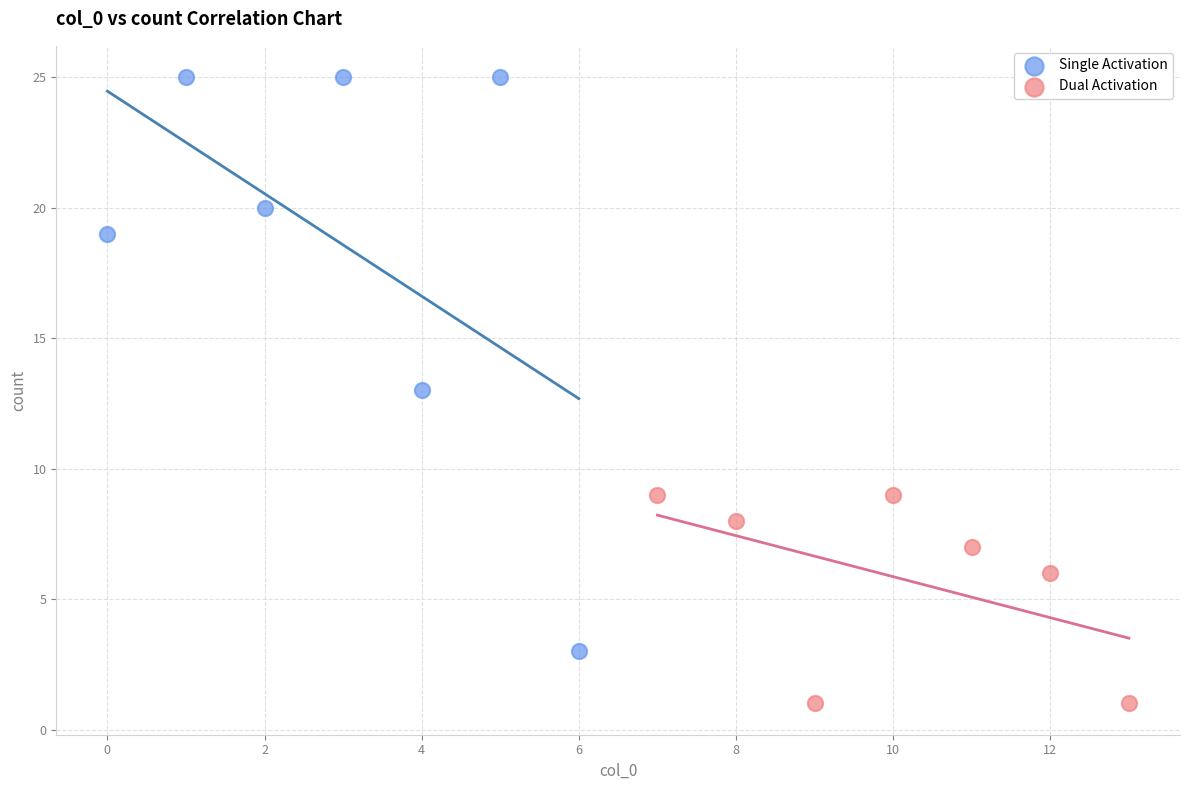

Which series reaches the maximum Y coordinate?

Single Activation